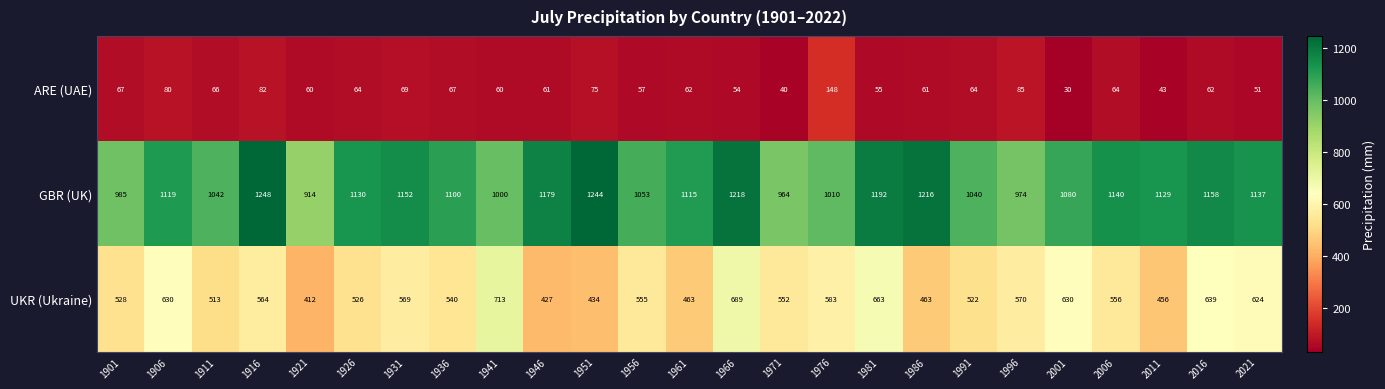

Read the ARE (UAE) value at 1931, to the nearest 10.

70